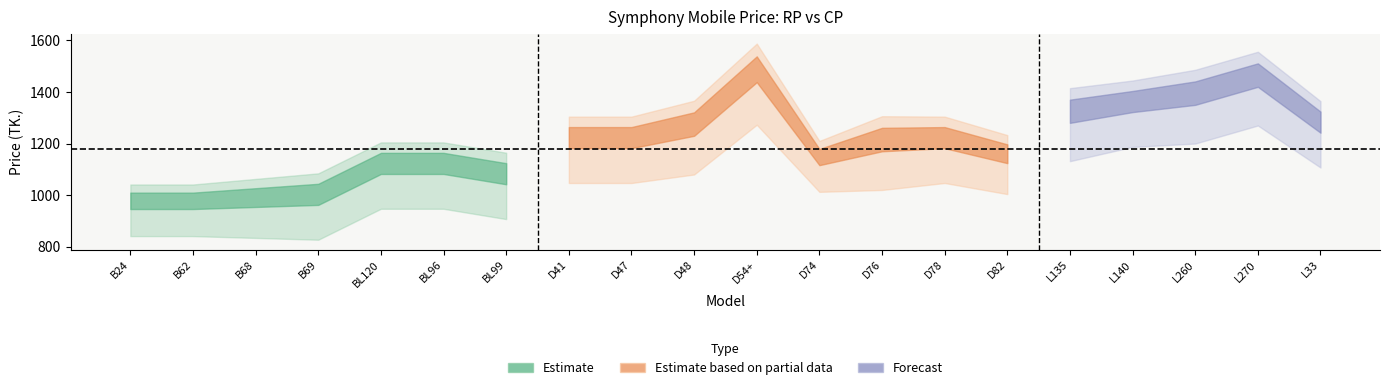

What is the difference between the RP (TK.) values at BL96 and D78?

100